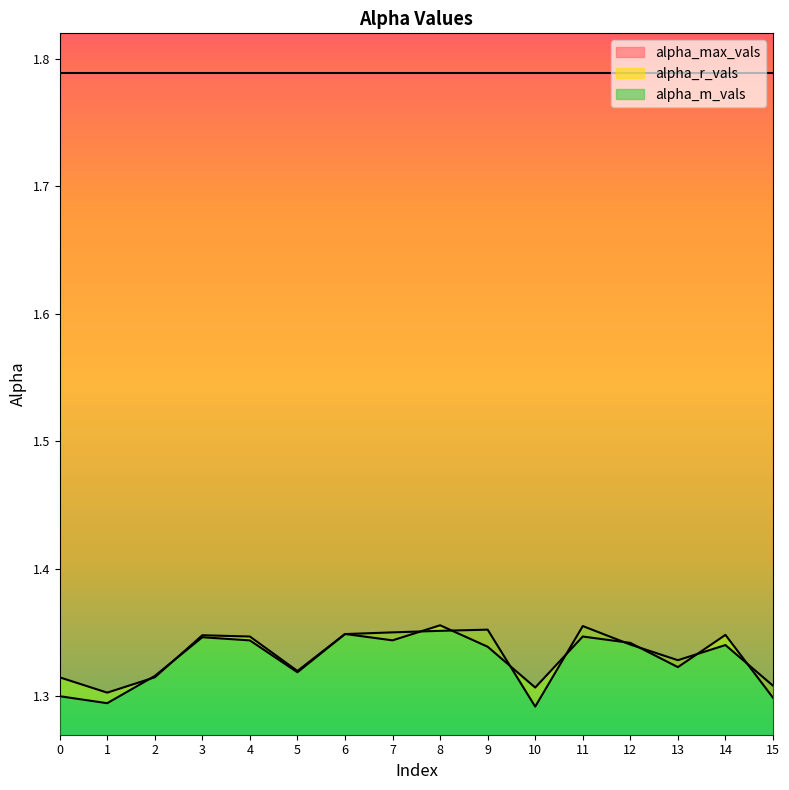

True or false: alpha_r_vals has more than 1 interior local peaks.

True